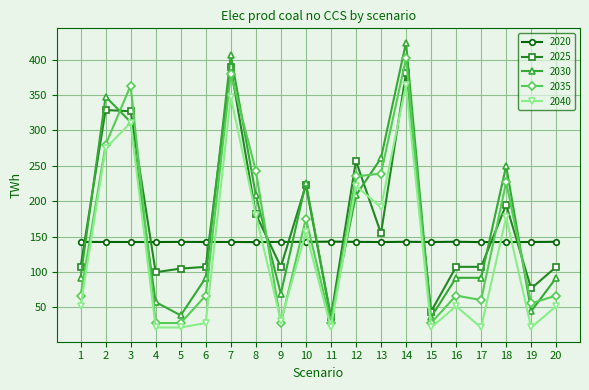

What is the difference between the second highest and minimum values in the 2040 series?

325.8